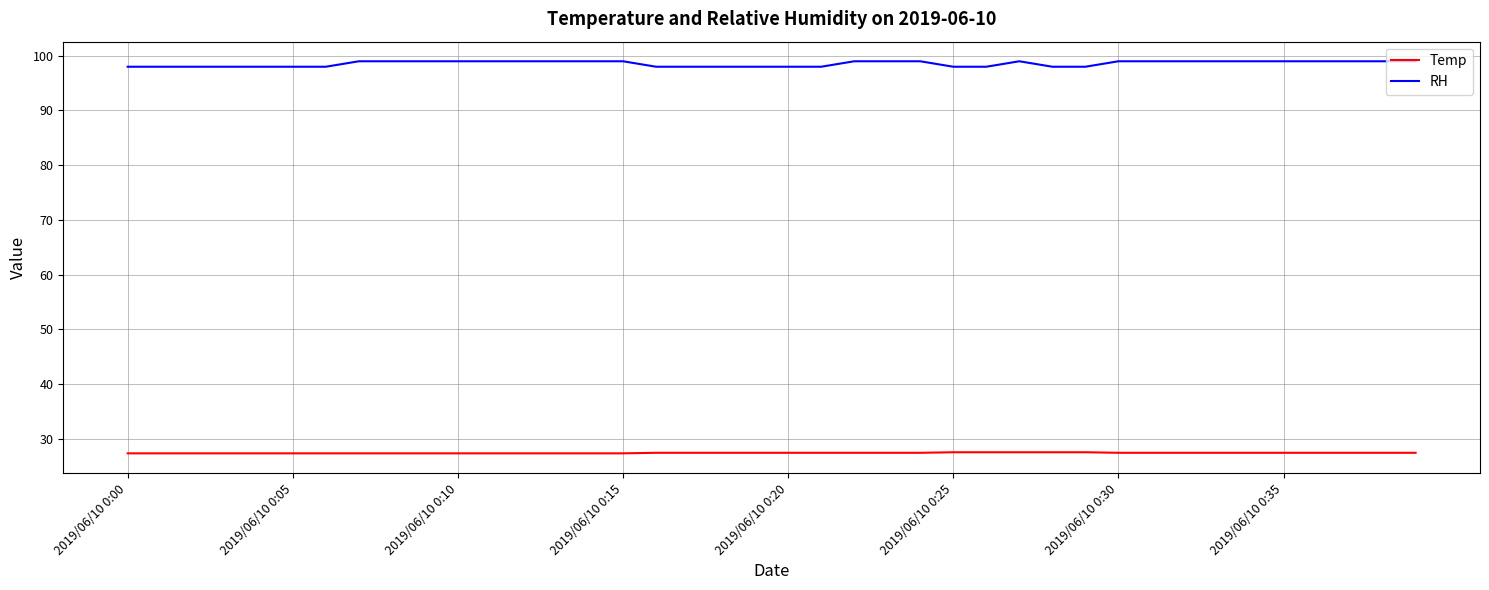

Rank the series by their maximum value, from lowest to highest.

Temp, RH